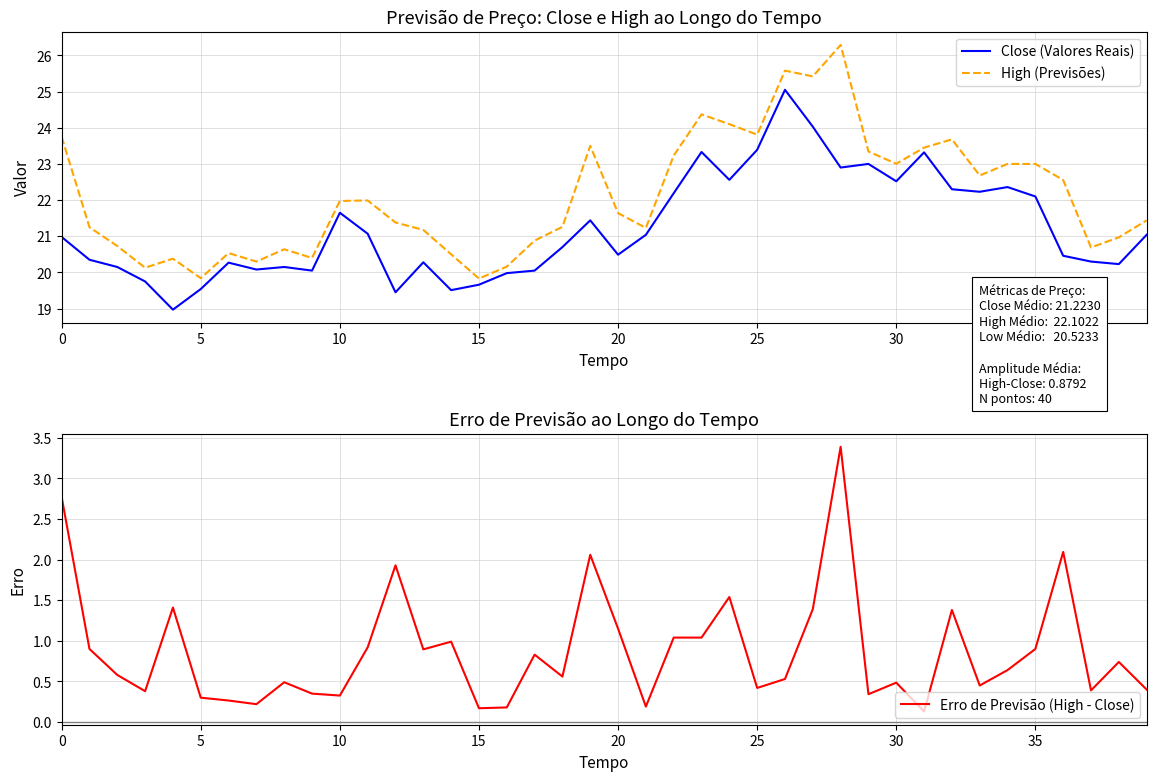

The Erro de Previsão (High - Close) series shows 0.2 at 21. True or false?

True